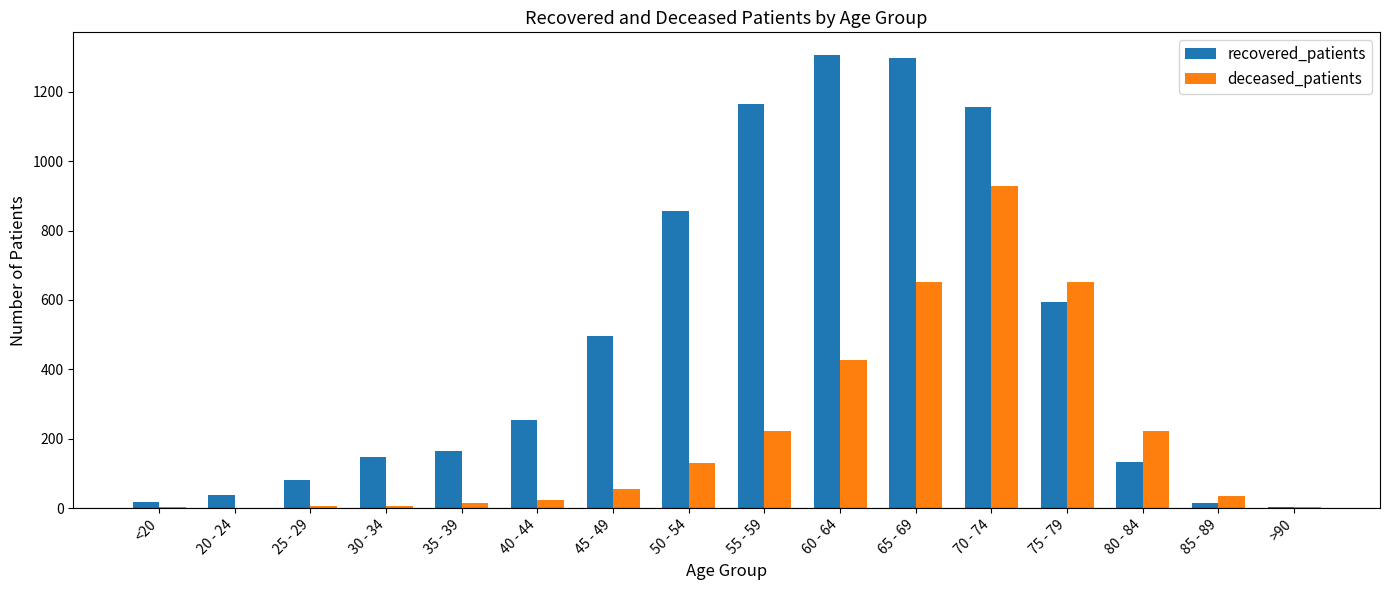

Which series has the largest total across all categories?

recovered_patients